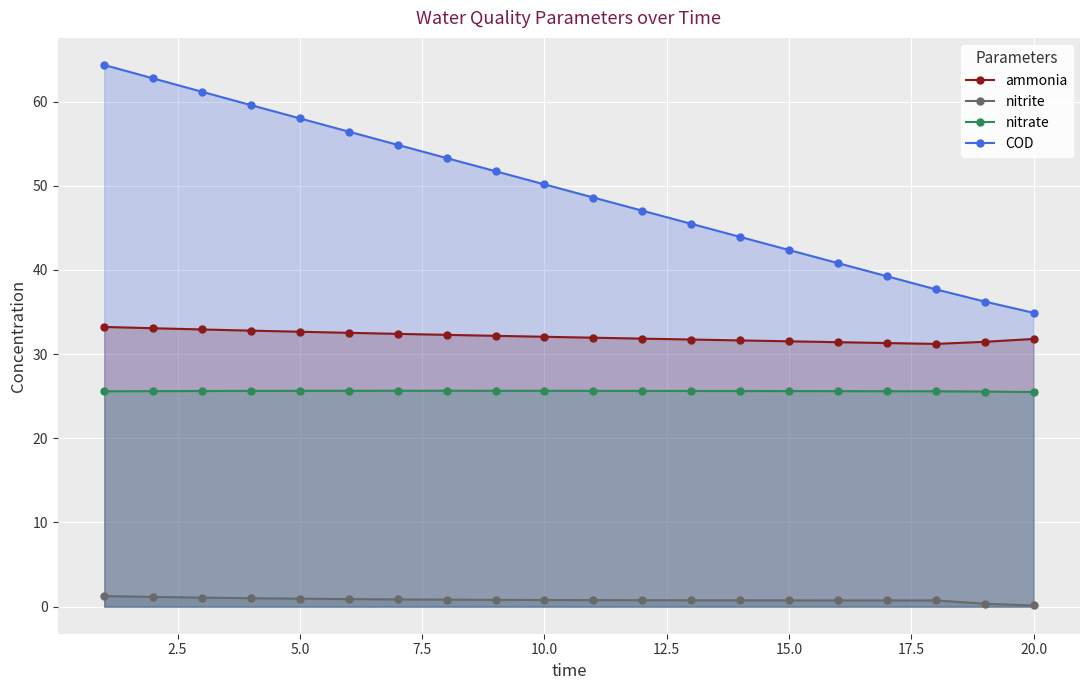

How many categories are shown in the chart?

20